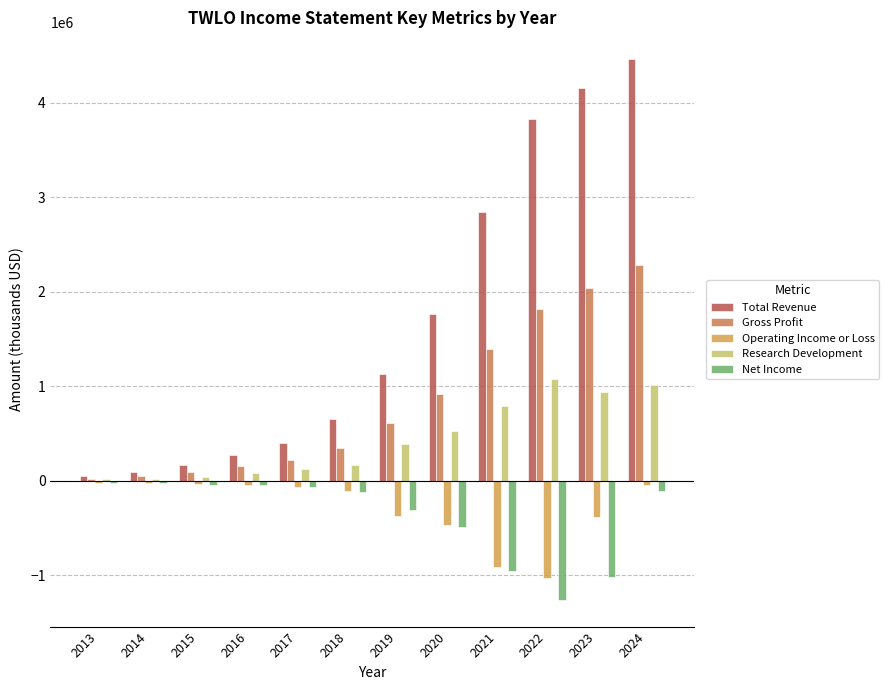

What are all the series names shown in the legend?

Total Revenue, Gross Profit, Operating Income or Loss, Research Development, Net Income